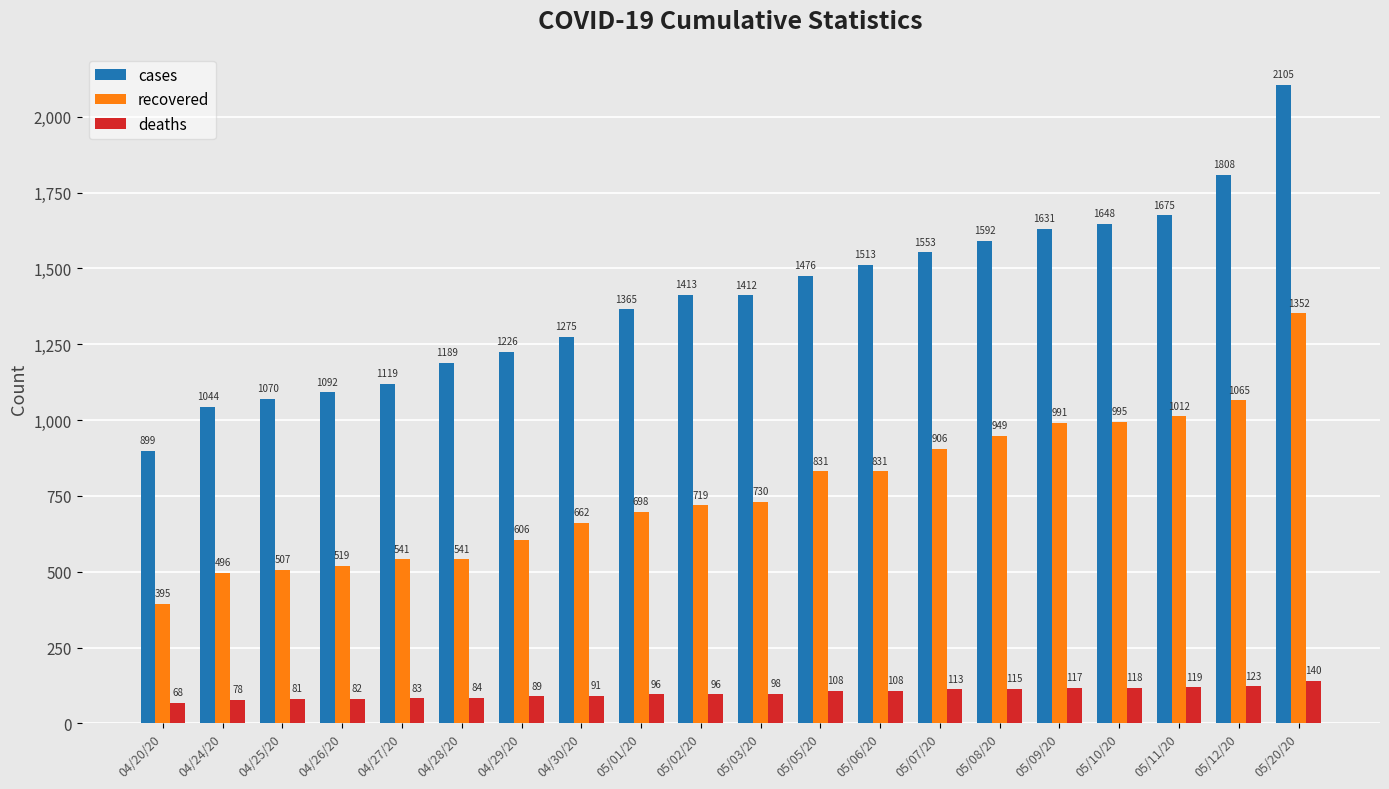

Is it true that recovered equals 719 at 05/02/20?

True